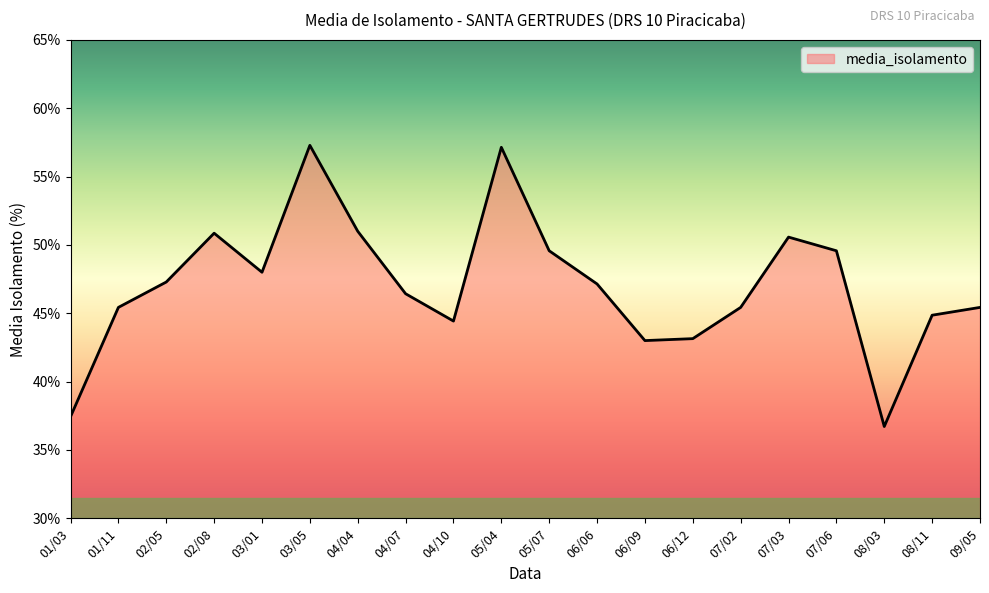

At which label does the data first exceed 47?

02/05